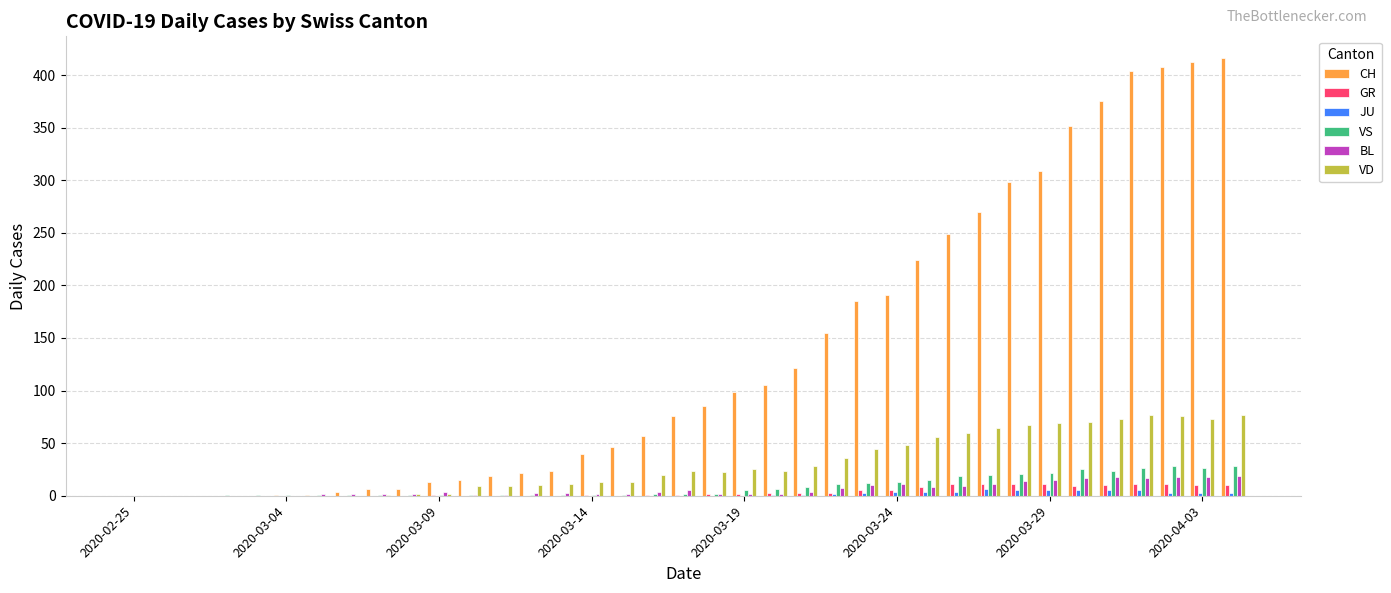

What is the greatest value displayed?

416